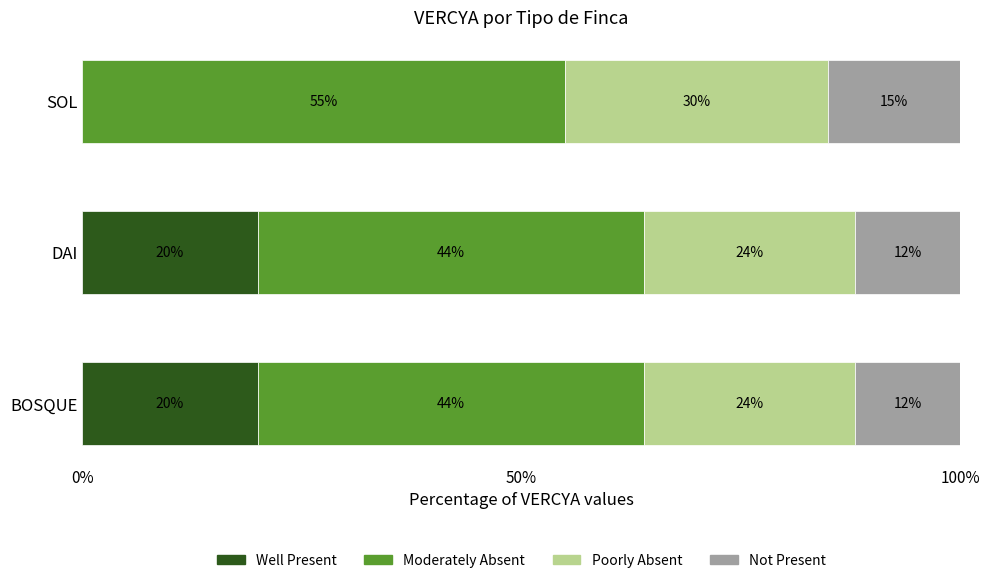

What is the total value across all series at BOSQUE?

100